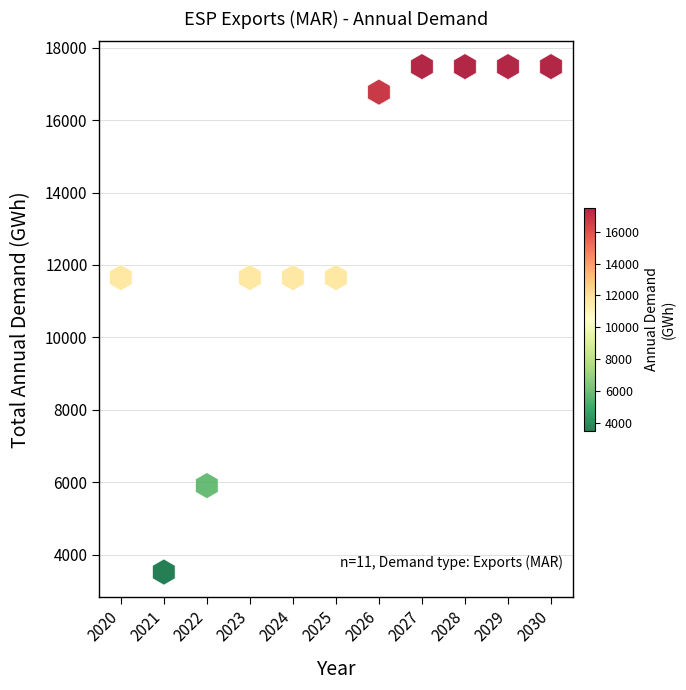

What is the range of Y values (max minus min)?

13953.3